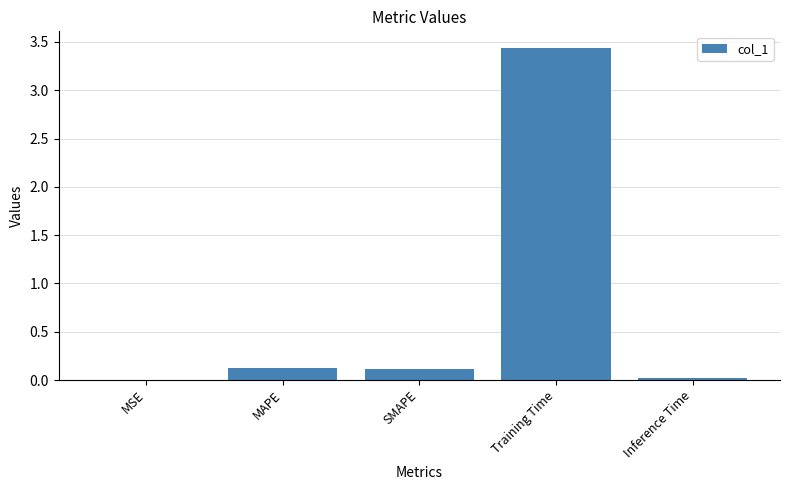

Between MSE and SMAPE, which is larger?

SMAPE